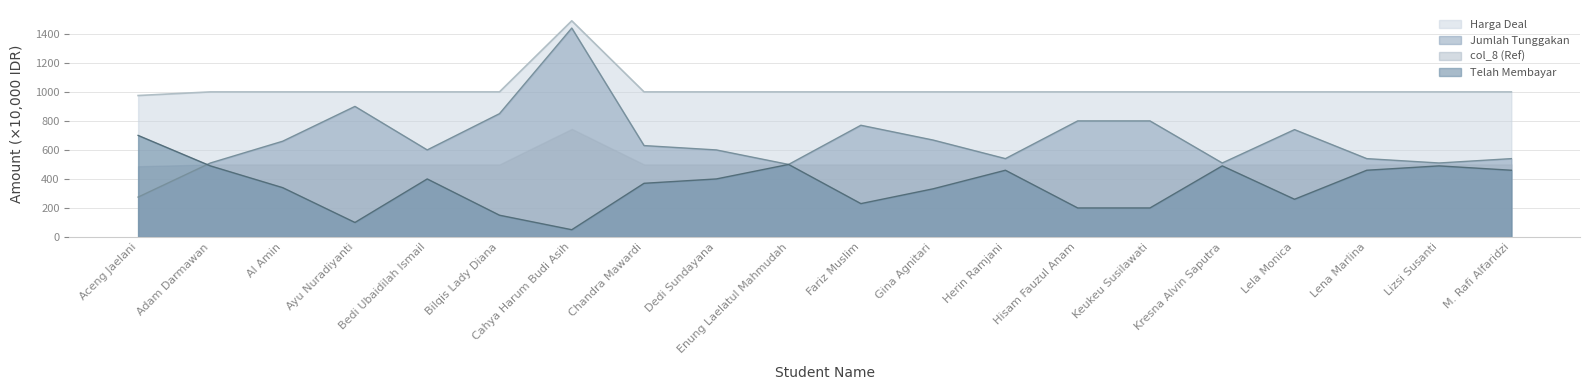

At which label does Telah Membayar reach its minimum?

Cahya Harum Budi Asih